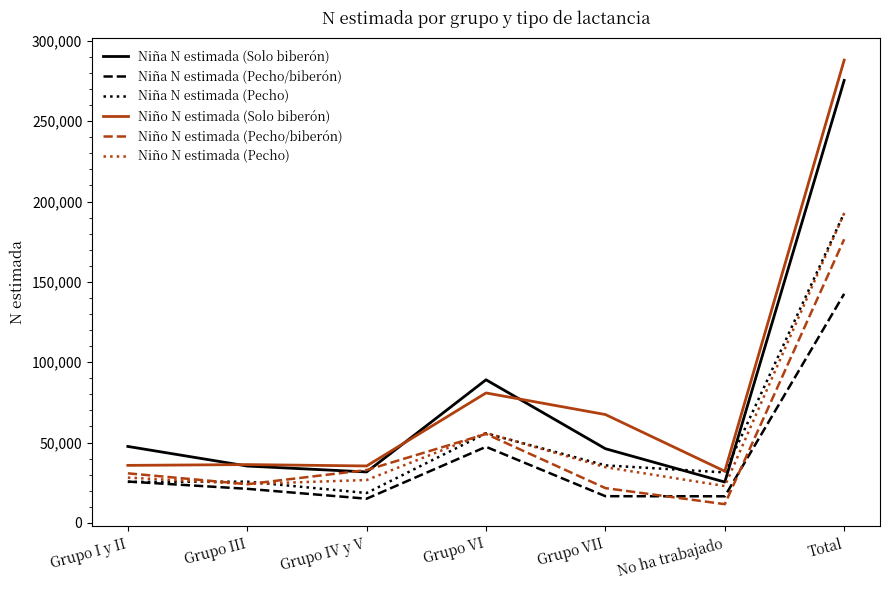

What is the difference between the second highest and second lowest values in the Niña N estimada (Pecho/biberón) series?

30796